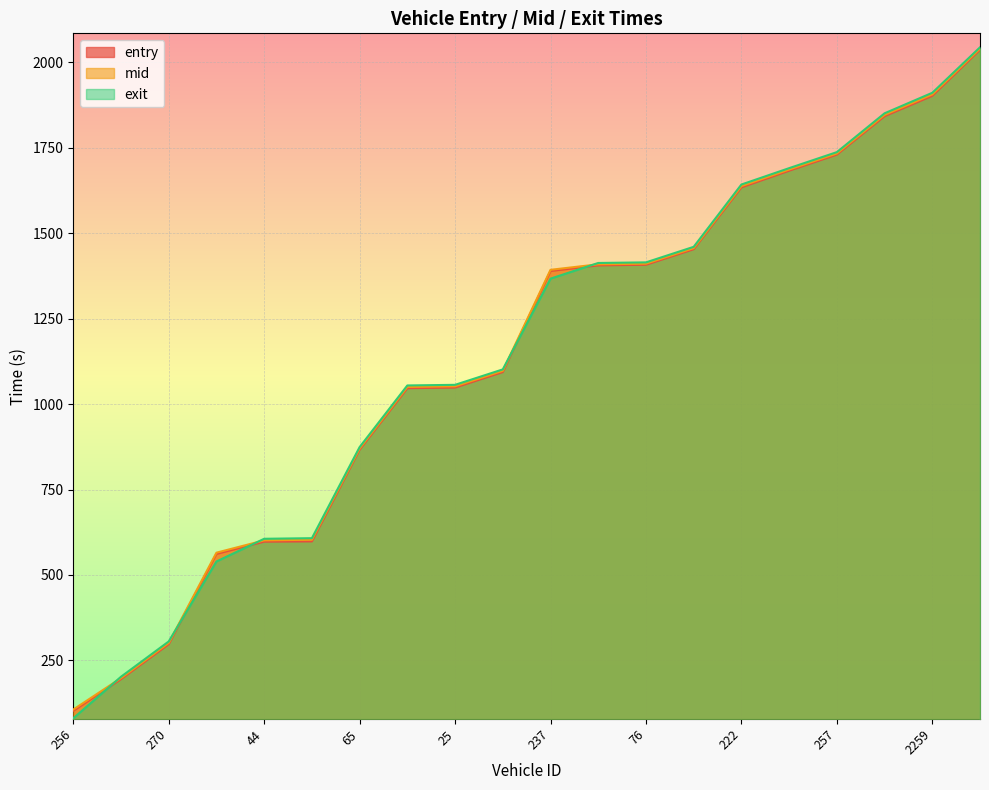

What is the label of the 6th point from the right?

222